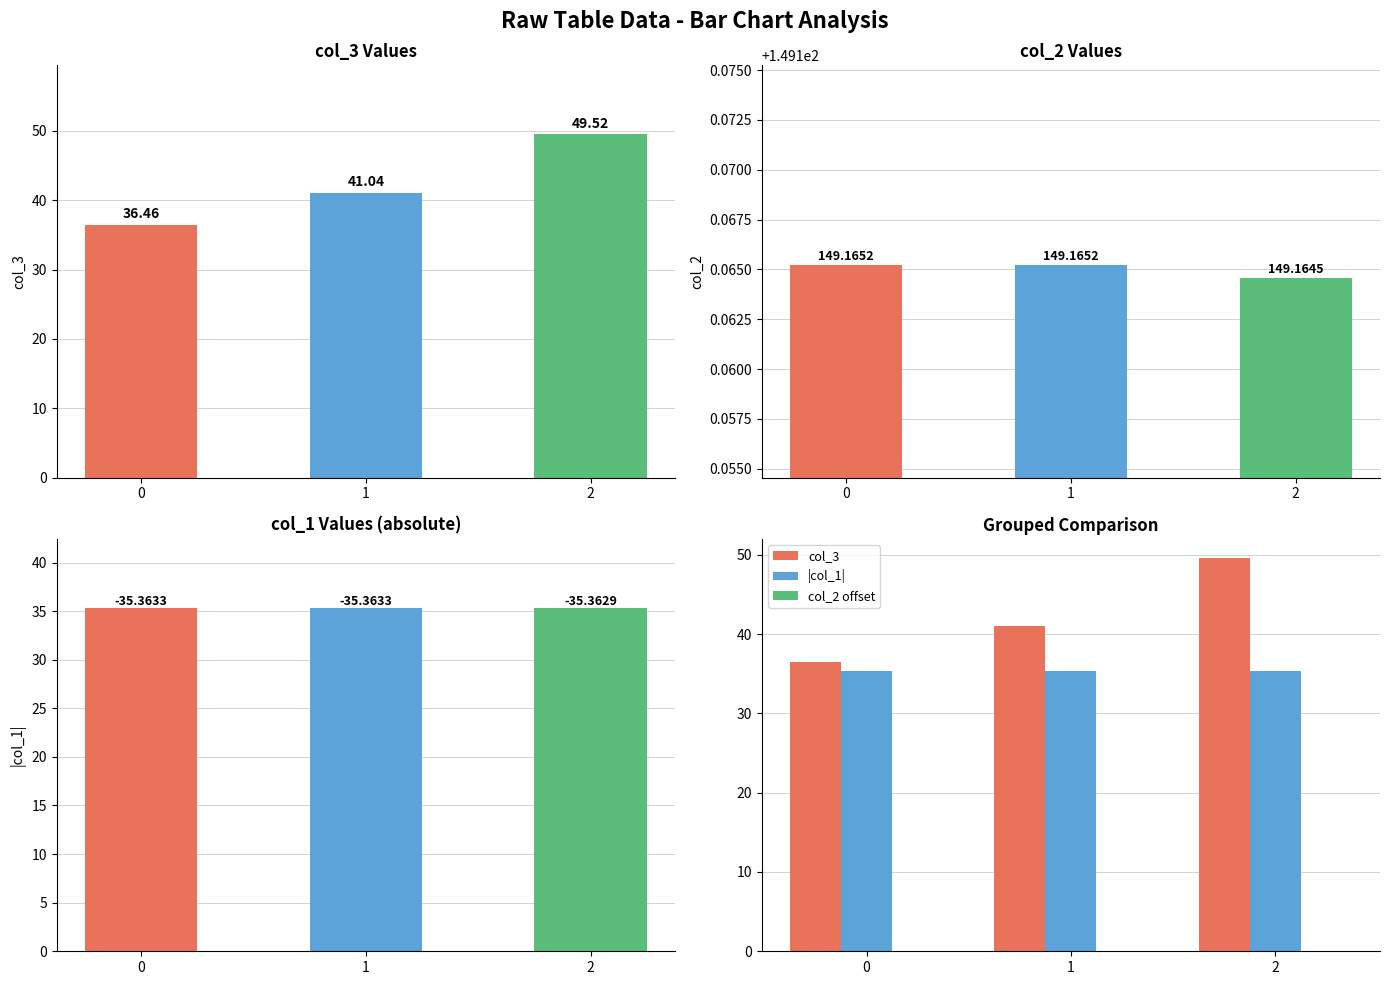

Between 0 and 2, which series saw the biggest shift?

col_3